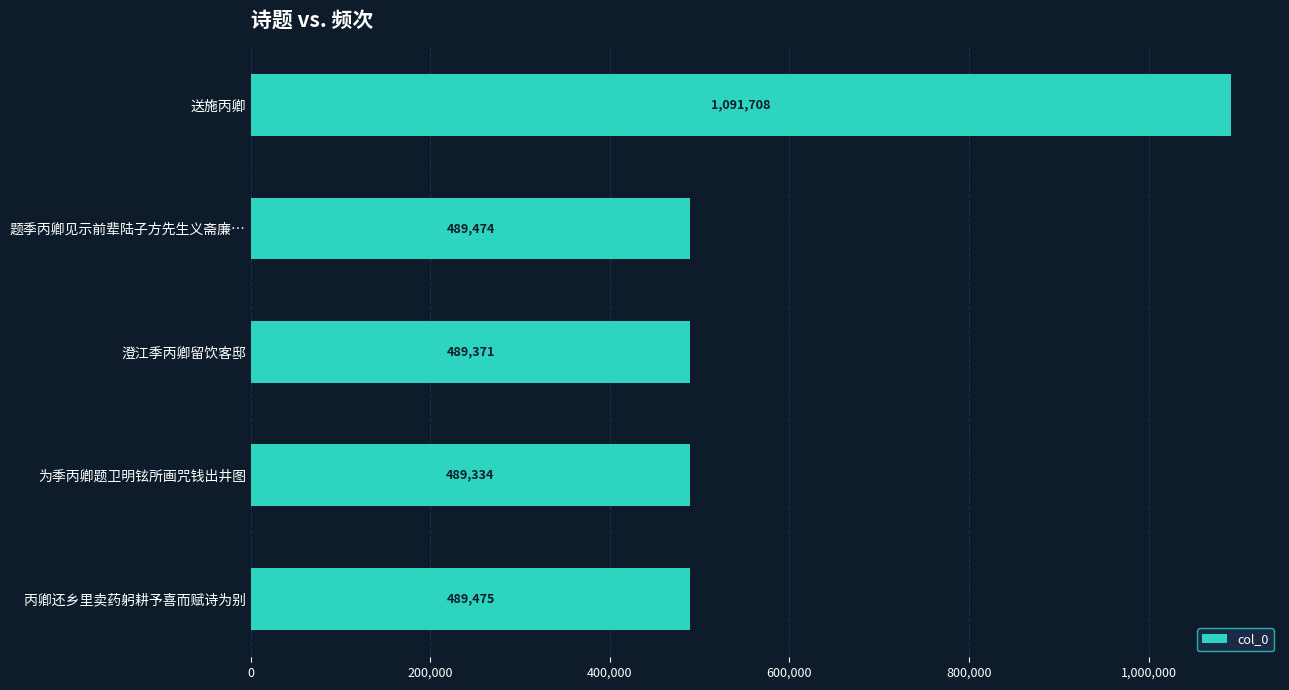

Rank the categories by value from lowest to highest.

为季丙卿题卫明铉所画咒钱出井图, 澄江季丙卿留饮客邸, 题季丙卿见示前辈陆子方先生义斋廉…, 丙卿还乡里卖药躬耕予喜而赋诗为别, 送施丙卿